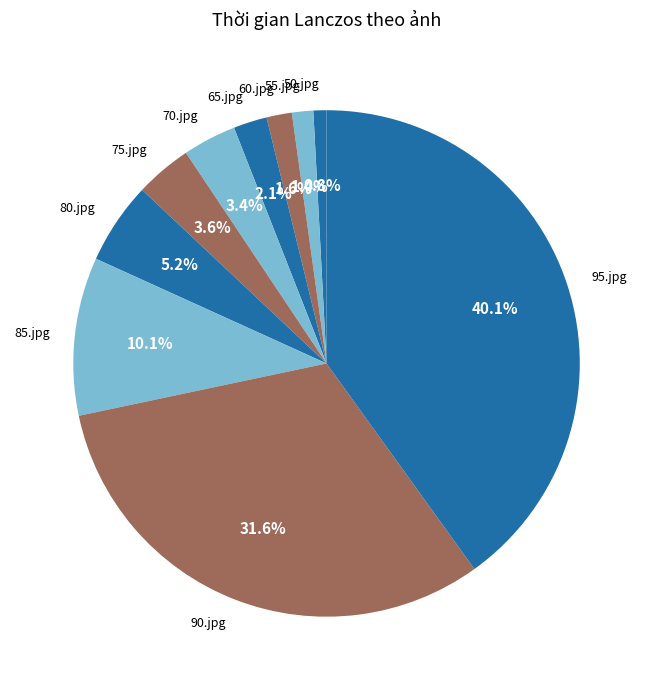

Is the sum of 70.jpg and 50.jpg greater than half?

No